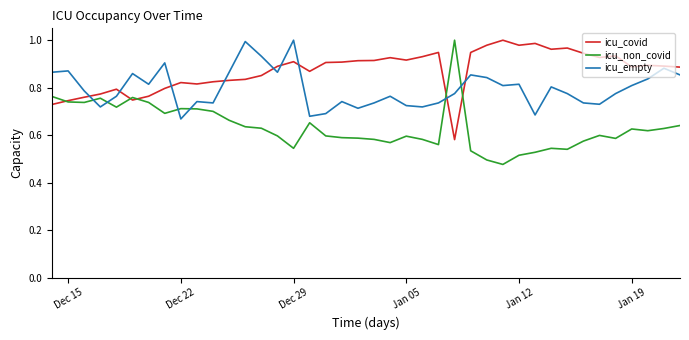

List the series in order of their overall mean, lowest first.

icu_non_covid, icu_empty, icu_covid